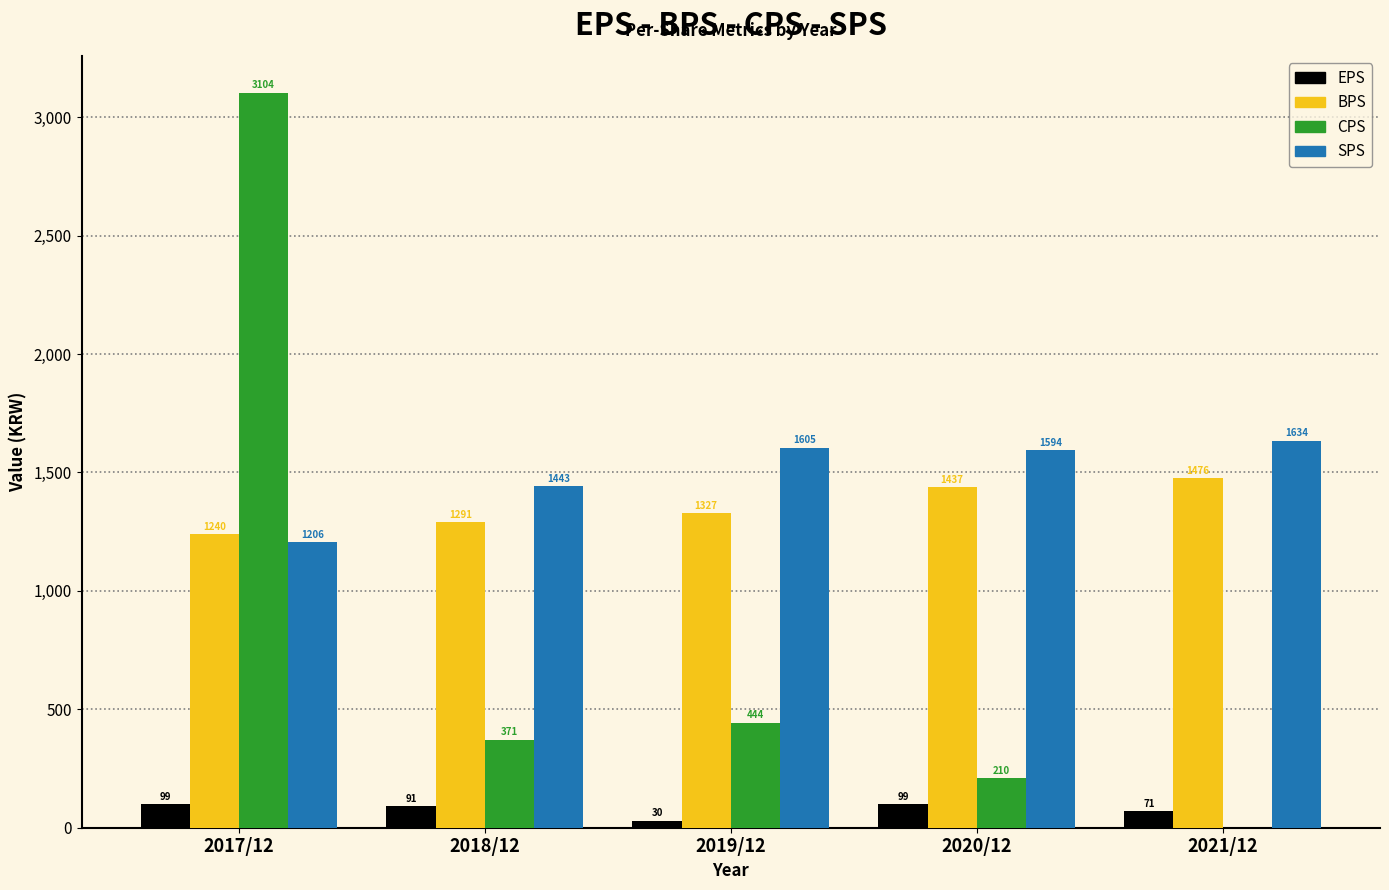

Reading right to left, list all the values displayed in this chart.

EPS: 2021/12=71	2020/12=99	2019/12=30	2018/12=91	2017/12=99
BPS: 2021/12=1476	2020/12=1437	2019/12=1327	2018/12=1291	2017/12=1240
CPS: 2021/12=0	2020/12=210	2019/12=444	2018/12=371	2017/12=3104
SPS: 2021/12=1634	2020/12=1594	2019/12=1605	2018/12=1443	2017/12=1206